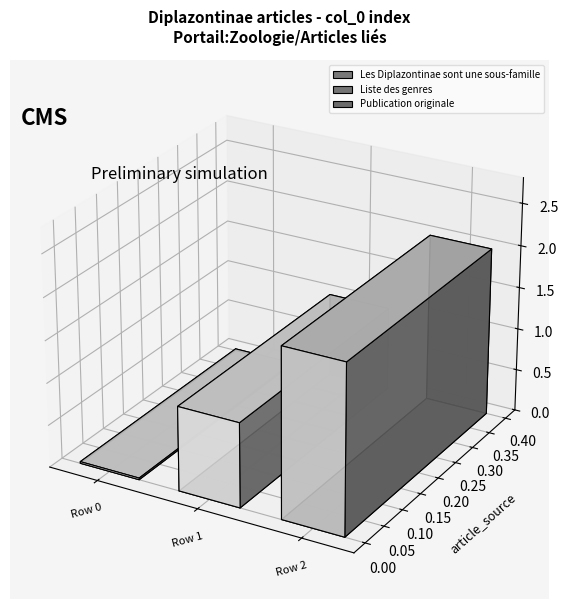

What is the average value?

1